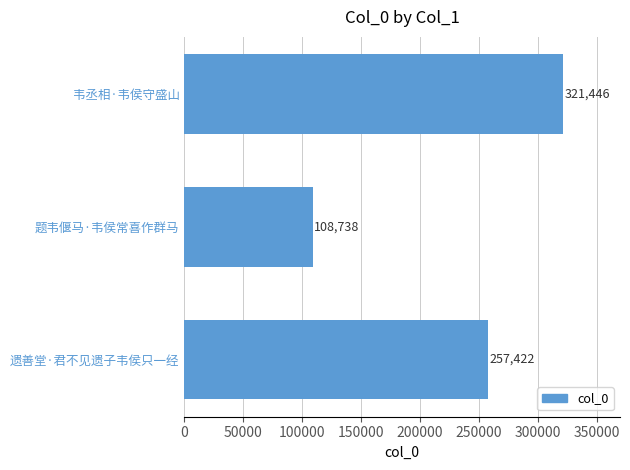

Are the bars grouped side by side (vs. stacked)?

No